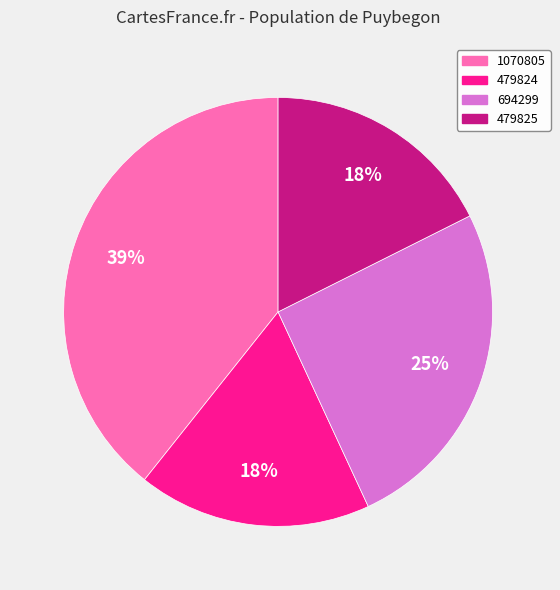

To the nearest percent, what is the average slice percentage?

25%